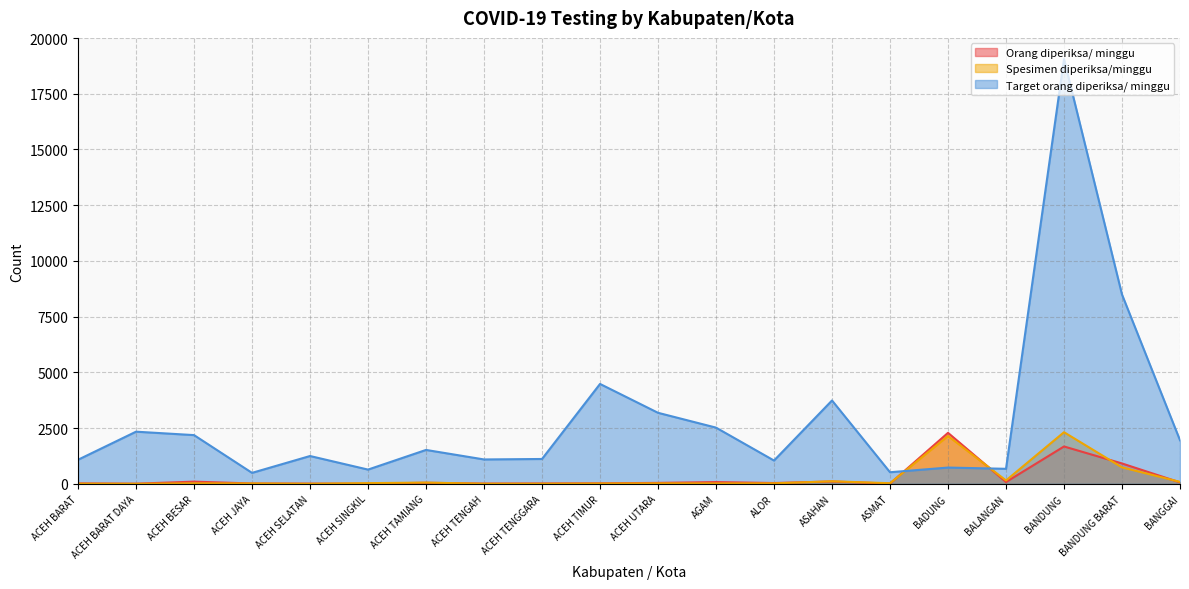

What is the difference between the Orang diperiksa/ minggu values at ACEH UTARA and ACEH BARAT?

22